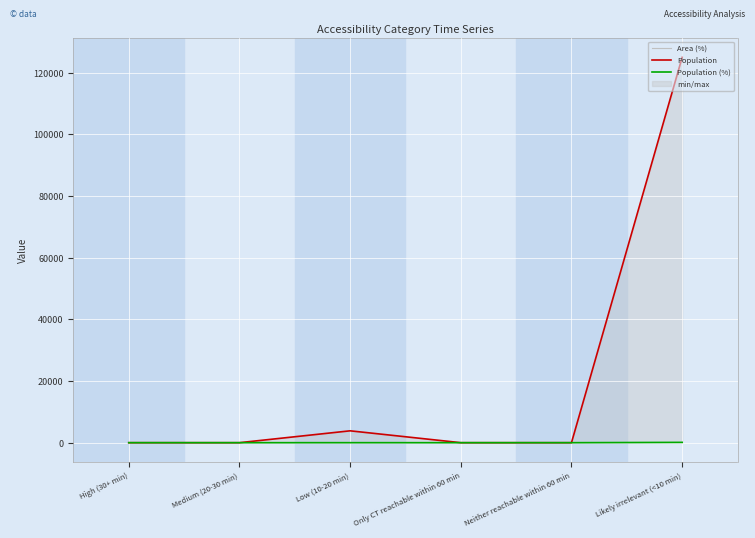

Is it true that Area (%) equals -28.5 at High (30+ min)?

False